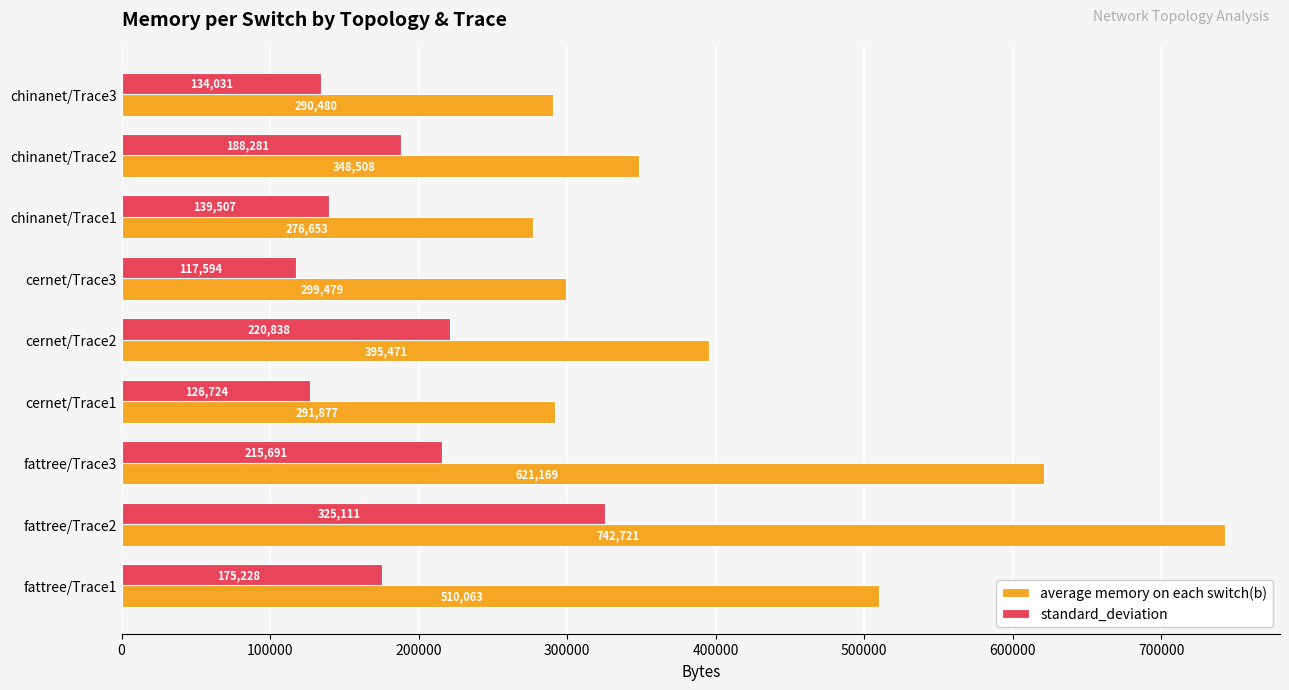

What is the minimum value shown in the chart?

117594